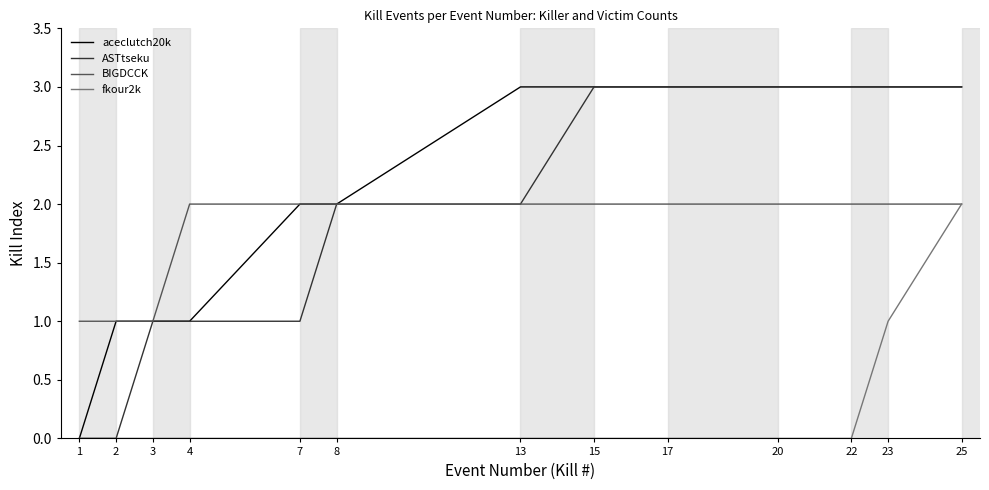

Reading left to right, extract all data points from this chart.

aceclutch20k: 0	1	1	1	2	2	3	3	3	3	3	3	3
ASTtseku: 0	0	1	1	1	2	2	3	3	3	3	3	3
BIGDCCK: 1	1	1	2	2	2	2	2	2	2	2	2	2
fkour2k: 0	0	0	0	0	0	0	0	0	0	0	1	2